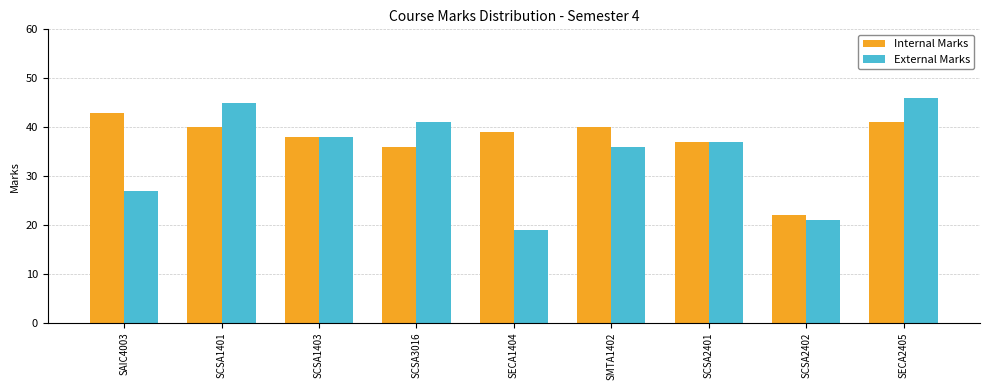

What is the value of the Internal Marks bar at the 1st from the left?

43